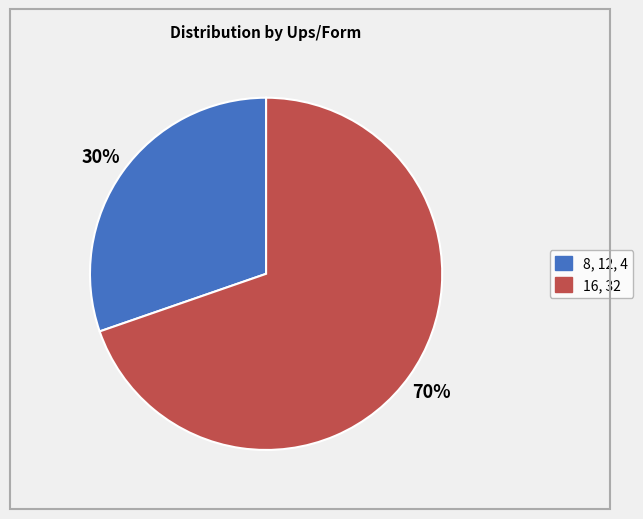

To the nearest percent, what is the average slice percentage?

50%